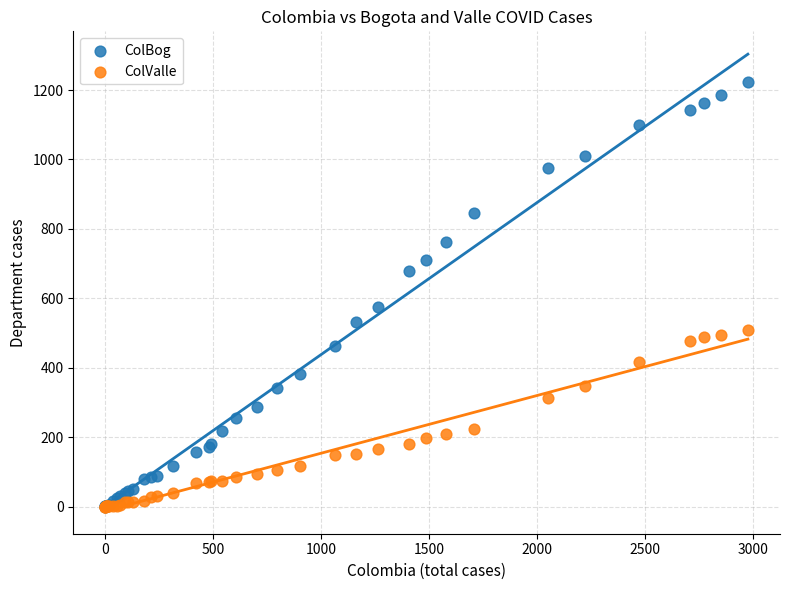

Which series reaches the maximum Y coordinate?

ColBog